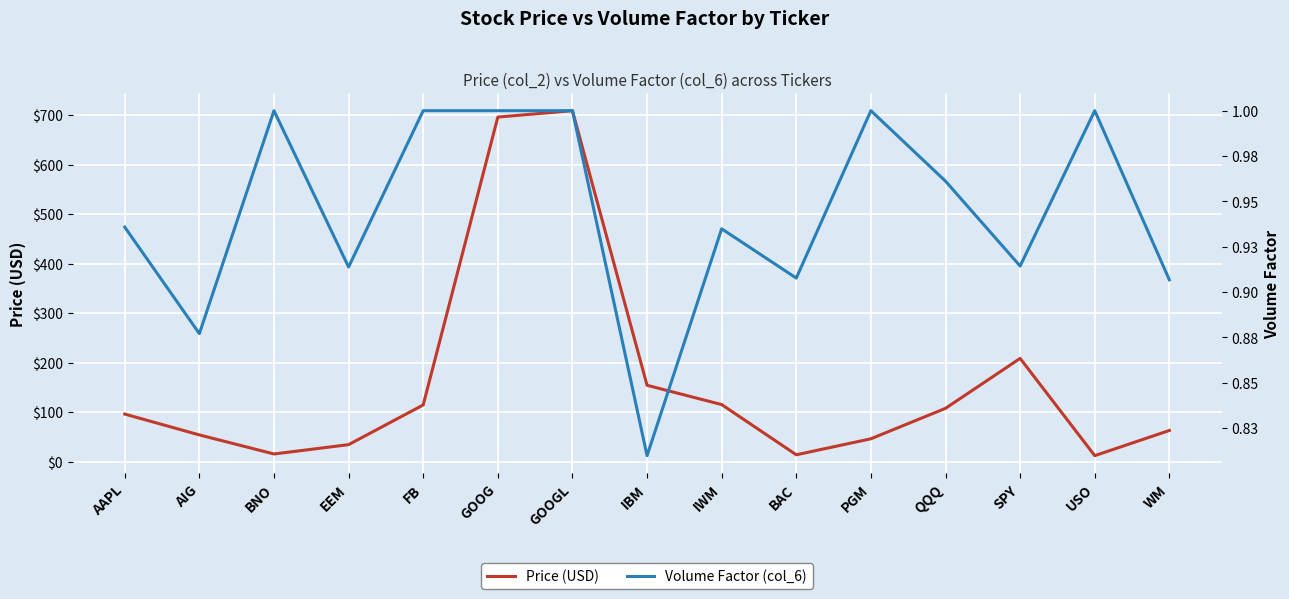

Reading left to right, extract all data points from this chart.

Price (USD): 95.9	53.8	15.3	34.1	114.4	695.9	708.9	154.1	115.1	13.6	46.0	107.5	208.4	11.9	62.7
Volume Factor (col_6): 0.9	0.9	1.0	0.9	1.0	1.0	1.0	0.8	0.9	0.9	1.0	1.0	0.9	1.0	0.9